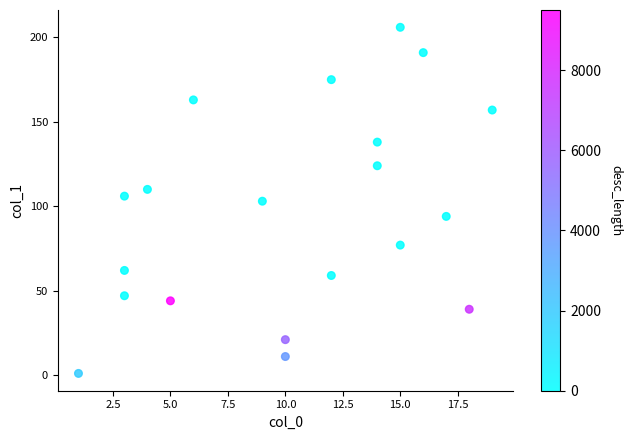

What is the range of X values (max minus min)?

18